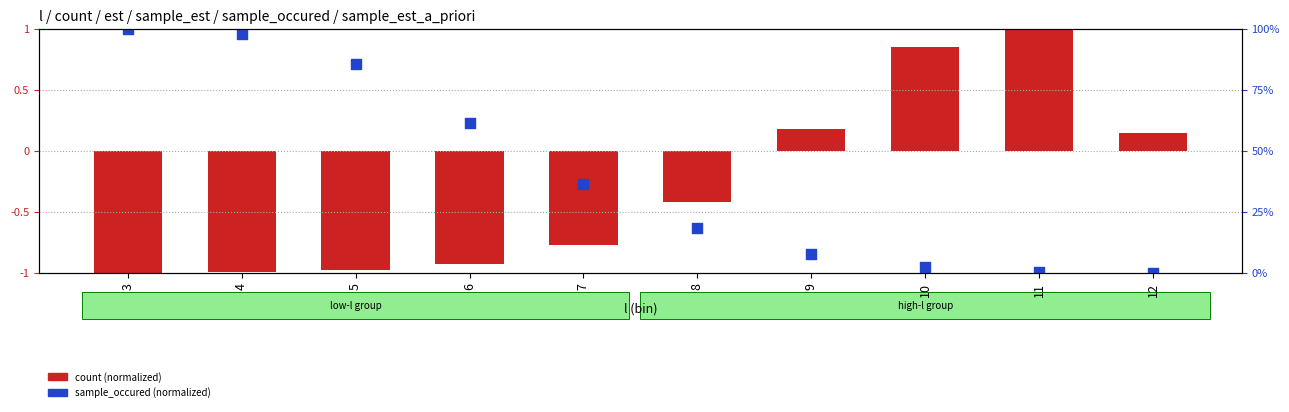

Which series contains the highest Y value?

count (normalized)